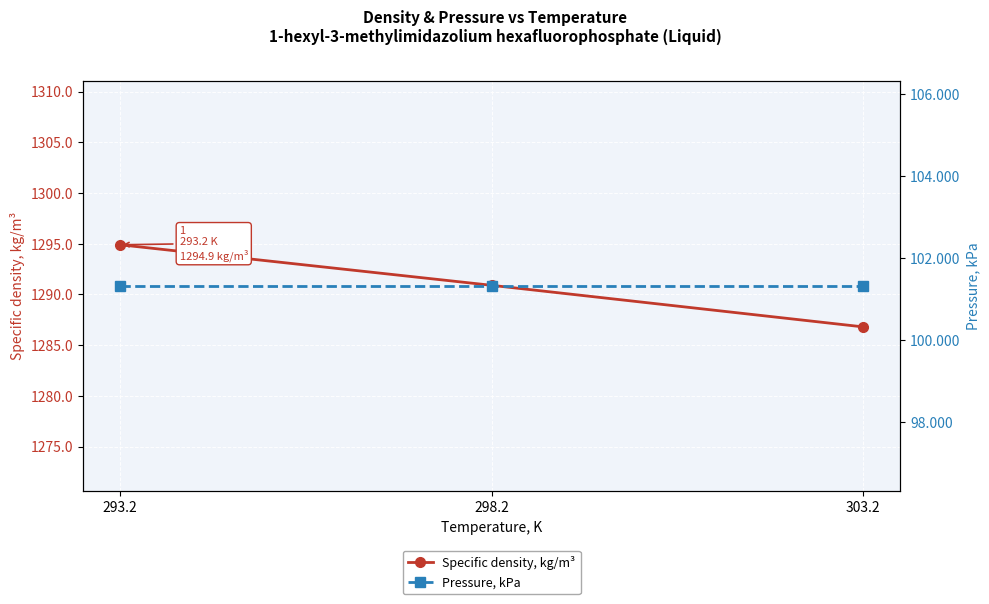

Which category has the lowest value across all series?

293.2